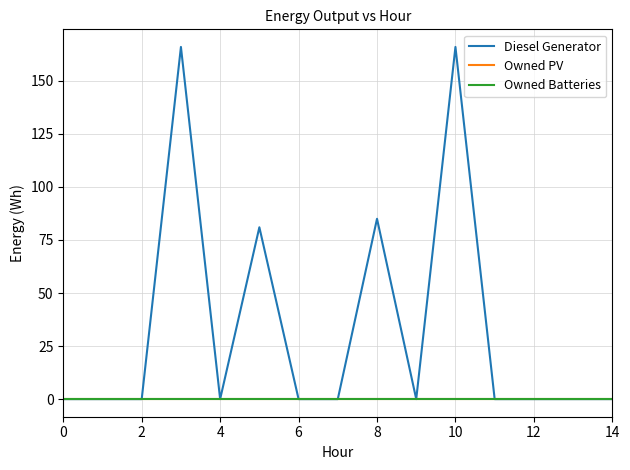

Is this an area chart (filled region under the line)?

No